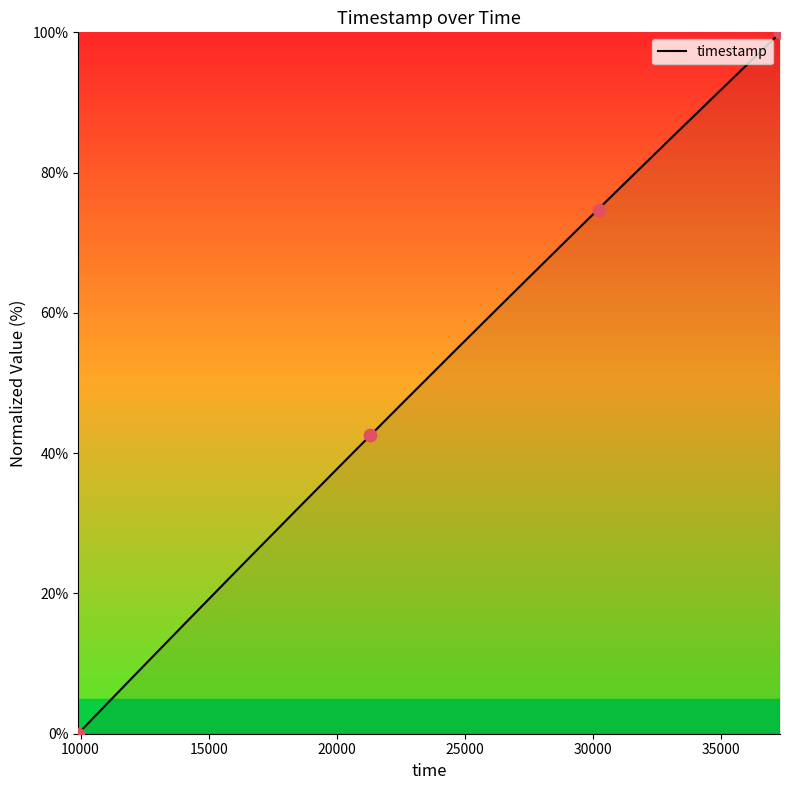

Between 9909 and 37294, which is larger?

37294